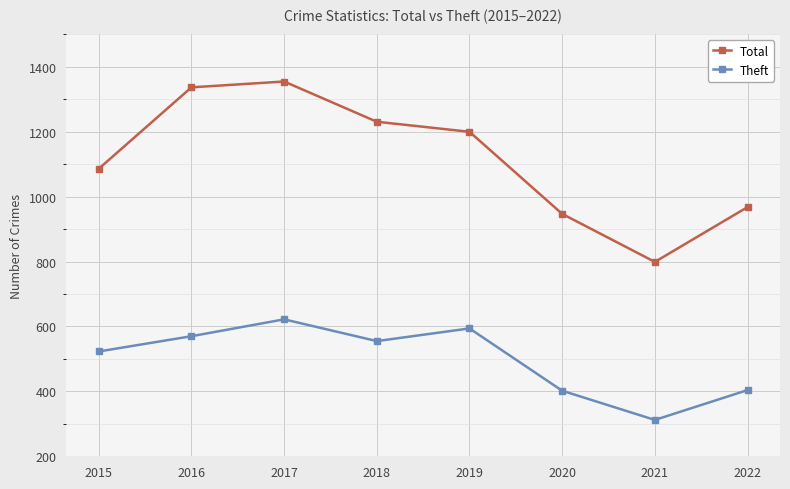

List the series in order of their overall mean, highest first.

Total, Theft